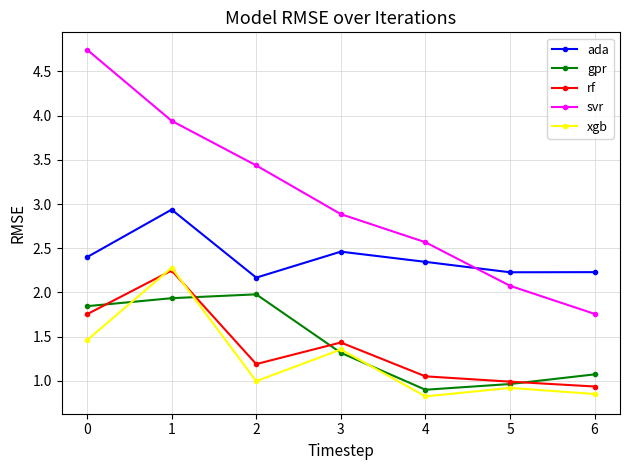

What value does the gpr series have at 2?

2.0